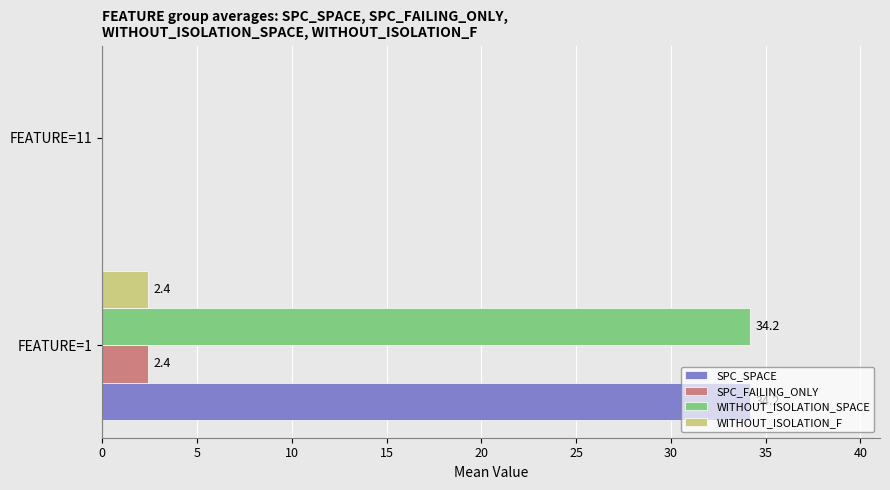

Which series has the widest spread of values?

SPC_SPACE